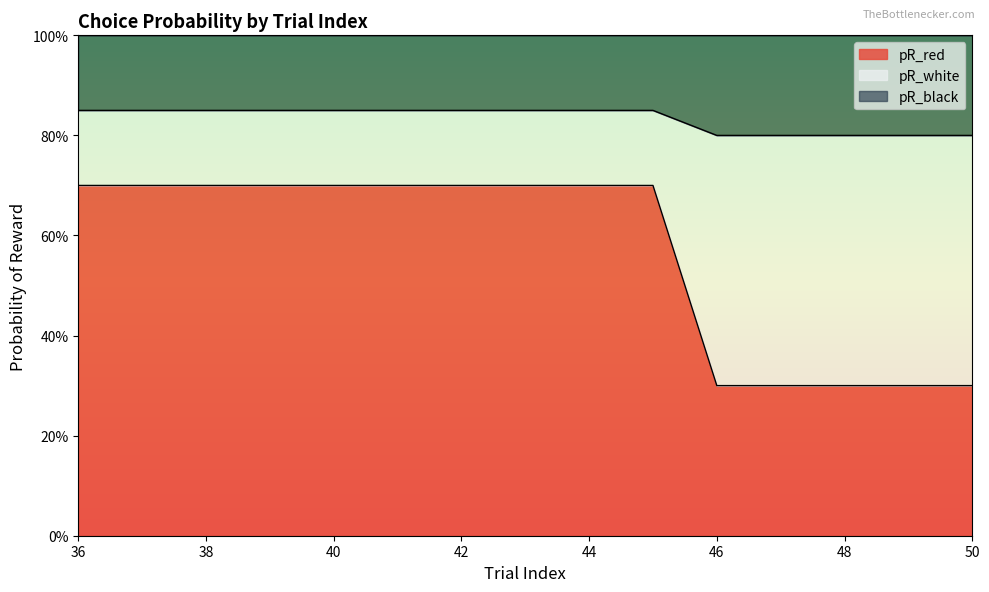

What is the sum of the pR_red values at 43 and 48?

1.0